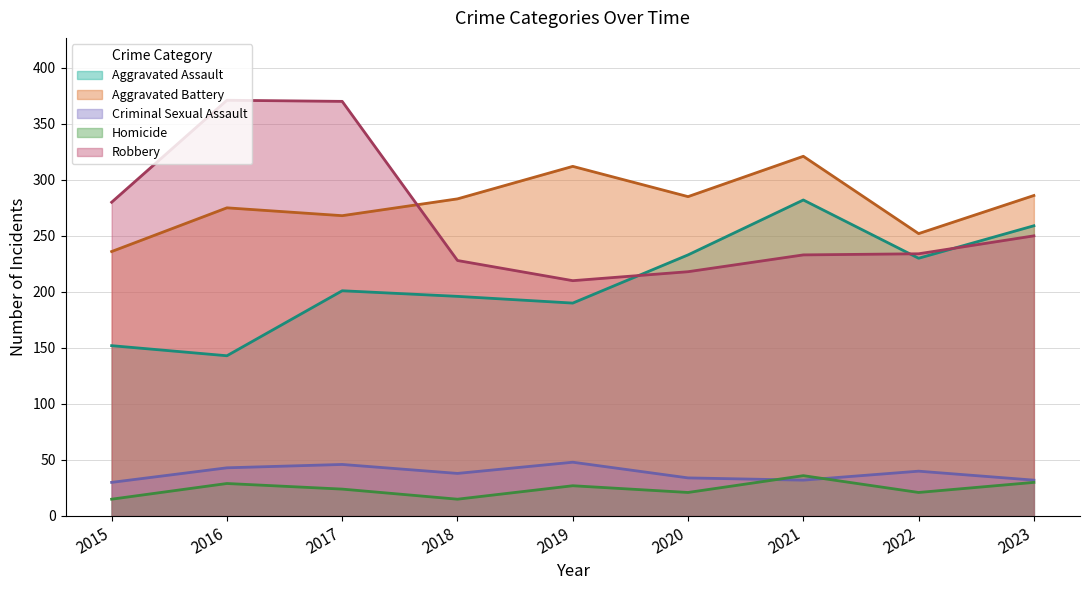

At which category is the sum across all series the highest?

2017